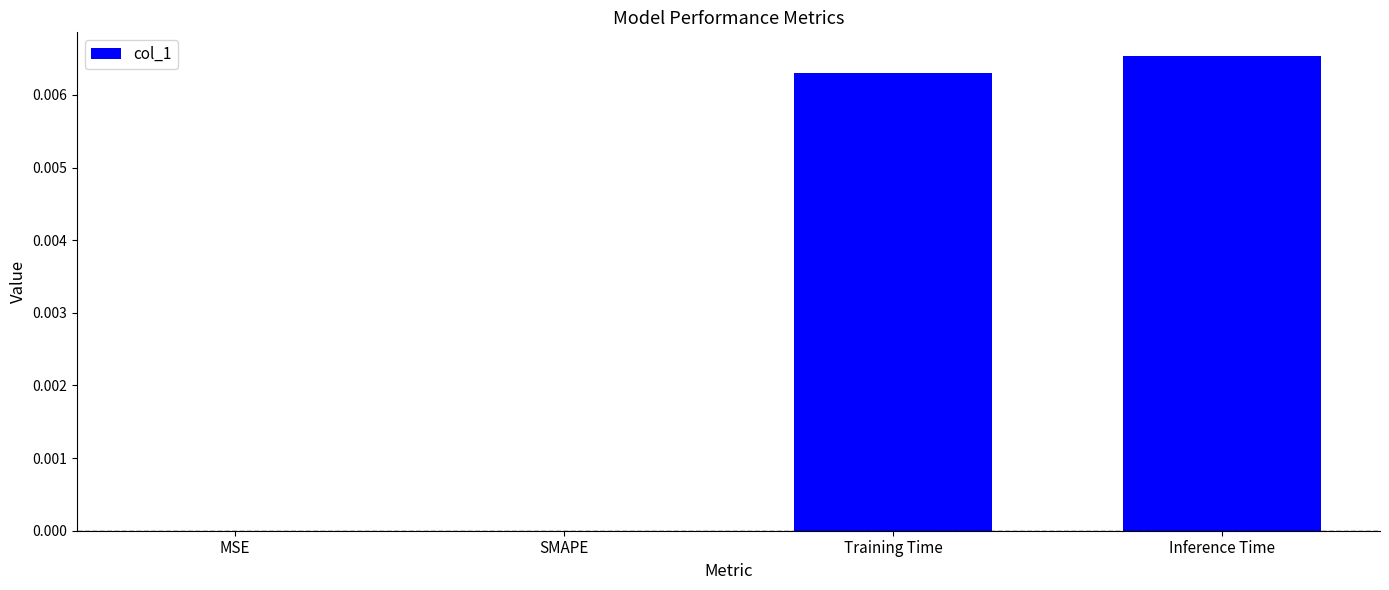

Which has a higher value, Inference Time or MSE?

Inference Time